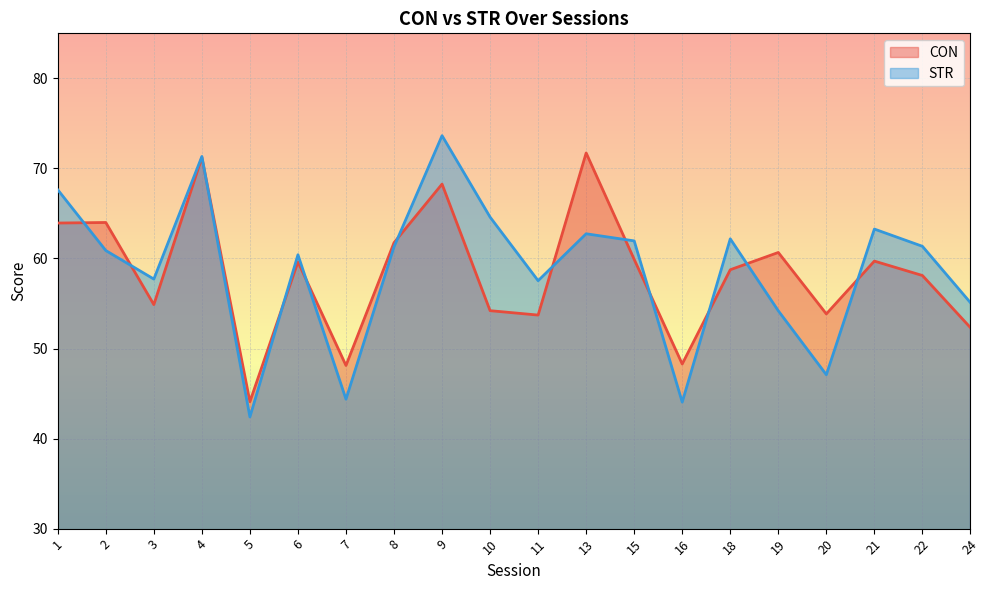

Which series has the largest total across all categories?

STR